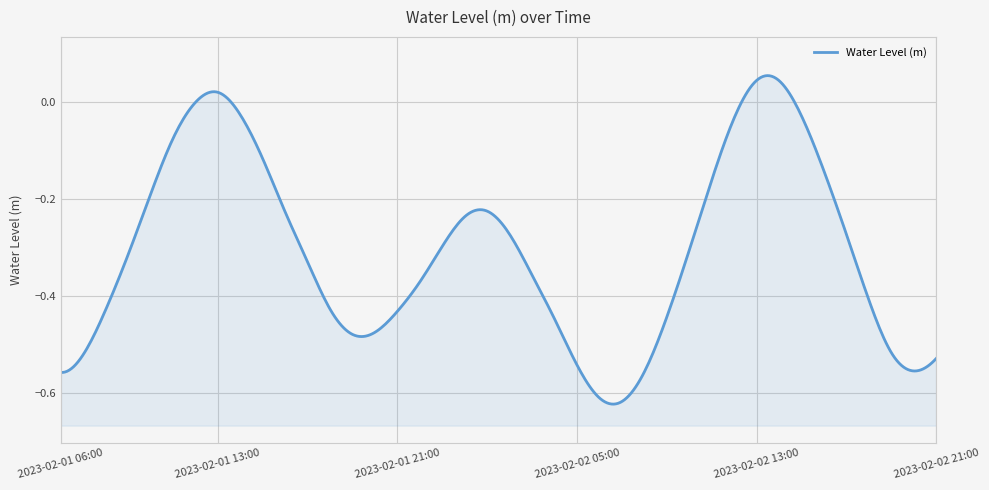

List the labels in order of value, largest first.

2023-02-02 13:00, 2023-02-02 14:00, 2023-02-01 13:00, 2023-02-01 12:00, 2023-02-01 14:00, 2023-02-02 15:00, 2023-02-02 12:00, 2023-02-01 11:00, 2023-02-01 15:00, 2023-02-02 16:00, 2023-02-02 11:00, 2023-02-01 10:00, 2023-02-02 01:00, 2023-02-01 16:00, 2023-02-02 00:00, 2023-02-02 02:00, 2023-02-02 17:00, 2023-02-01 23:00, 2023-02-02 10:00, 2023-02-01 09:00, 2023-02-01 17:00, 2023-02-02 03:00, 2023-02-01 22:00, 2023-02-02 18:00, 2023-02-01 18:00, 2023-02-01 08:00, 2023-02-01 21:00, 2023-02-02 09:00, 2023-02-02 04:00, 2023-02-01 20:00, 2023-02-01 19:00, 2023-02-02 19:00, 2023-02-01 07:00, 2023-02-02 21:00, 2023-02-02 05:00, 2023-02-02 20:00, 2023-02-02 08:00, 2023-02-01 06:00, 2023-02-02 06:00, 2023-02-02 07:00